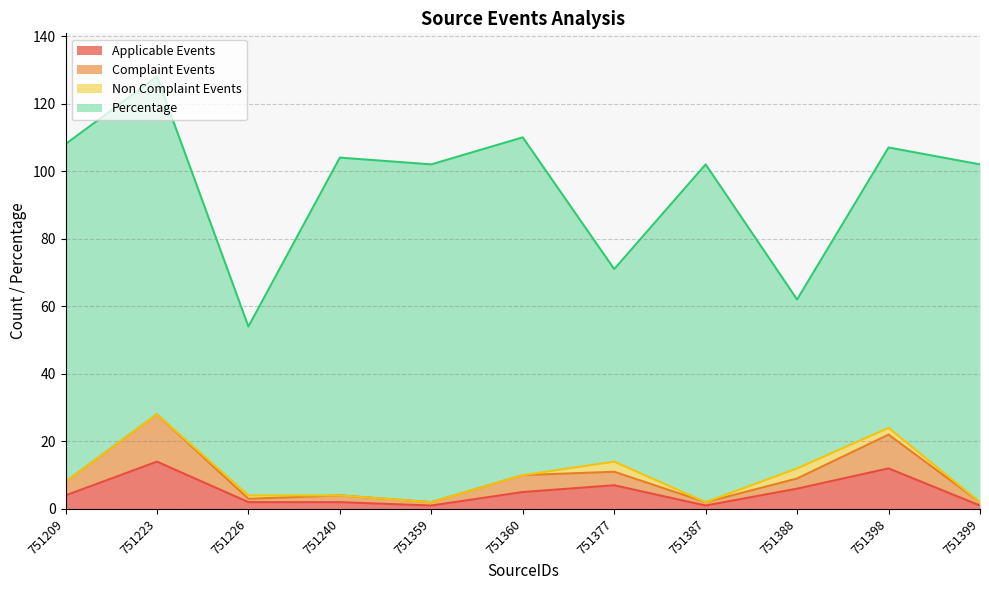

Between 751359 and 751240, which is larger?

751240